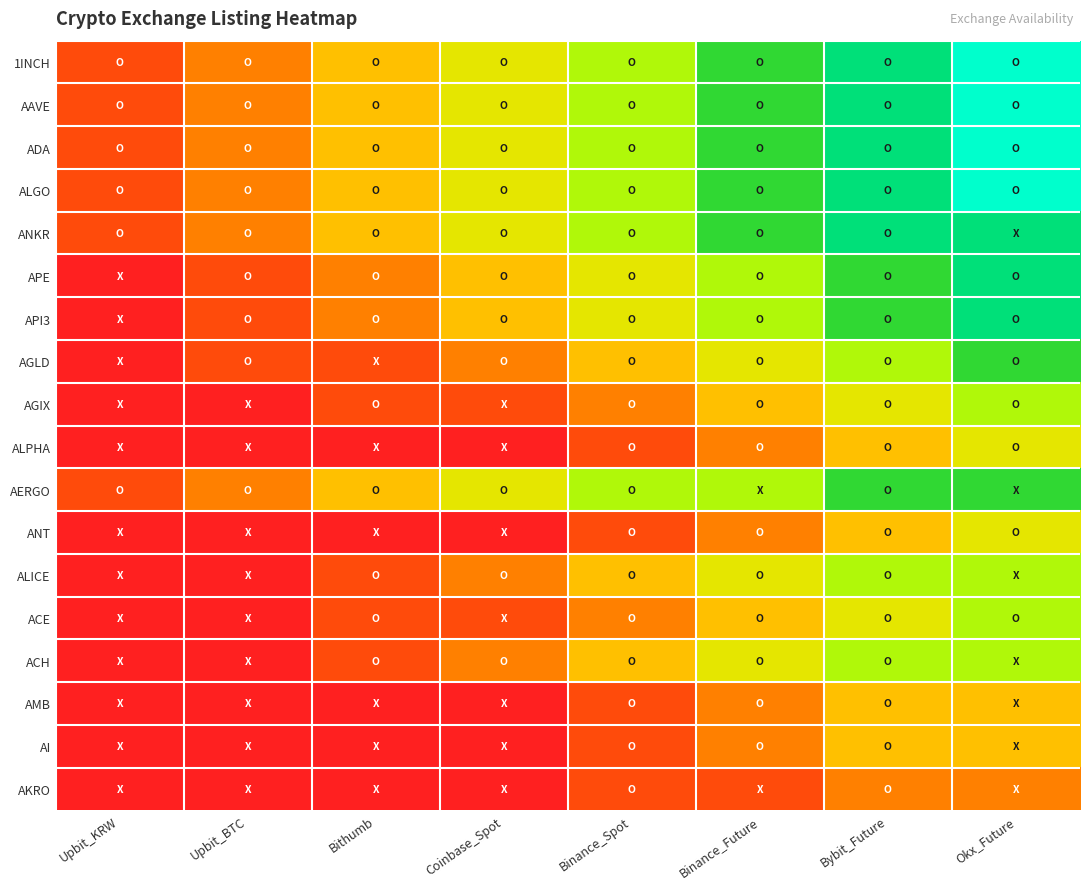

Reading left to right, transcribe all the data shown in this chart.

1INCH: Upbit_KRW=0.1	Upbit_BTC=0.2	Bithumb=0.4	Coinbase_Spot=0.5	Binance_Spot=0.6	Binance_Future=0.8	Bybit_Future=0.9	Okx_Future=1.0
AAVE: Upbit_KRW=0.1	Upbit_BTC=0.2	Bithumb=0.4	Coinbase_Spot=0.5	Binance_Spot=0.6	Binance_Future=0.8	Bybit_Future=0.9	Okx_Future=1.0
ADA: Upbit_KRW=0.1	Upbit_BTC=0.2	Bithumb=0.4	Coinbase_Spot=0.5	Binance_Spot=0.6	Binance_Future=0.8	Bybit_Future=0.9	Okx_Future=1.0
ALGO: Upbit_KRW=0.1	Upbit_BTC=0.2	Bithumb=0.4	Coinbase_Spot=0.5	Binance_Spot=0.6	Binance_Future=0.8	Bybit_Future=0.9	Okx_Future=1.0
ANKR: Upbit_KRW=0.1	Upbit_BTC=0.2	Bithumb=0.4	Coinbase_Spot=0.5	Binance_Spot=0.6	Binance_Future=0.8	Bybit_Future=0.9	Okx_Future=0.9
APE: Upbit_KRW=0.0	Upbit_BTC=0.1	Bithumb=0.2	Coinbase_Spot=0.4	Binance_Spot=0.5	Binance_Future=0.6	Bybit_Future=0.8	Okx_Future=0.9
API3: Upbit_KRW=0.0	Upbit_BTC=0.1	Bithumb=0.2	Coinbase_Spot=0.4	Binance_Spot=0.5	Binance_Future=0.6	Bybit_Future=0.8	Okx_Future=0.9
AGLD: Upbit_KRW=0.0	Upbit_BTC=0.1	Bithumb=0.1	Coinbase_Spot=0.2	Binance_Spot=0.4	Binance_Future=0.5	Bybit_Future=0.6	Okx_Future=0.8
AGIX: Upbit_KRW=0.0	Upbit_BTC=0.0	Bithumb=0.1	Coinbase_Spot=0.1	Binance_Spot=0.2	Binance_Future=0.4	Bybit_Future=0.5	Okx_Future=0.6
ALPHA: Upbit_KRW=0.0	Upbit_BTC=0.0	Bithumb=0.0	Coinbase_Spot=0.0	Binance_Spot=0.1	Binance_Future=0.2	Bybit_Future=0.4	Okx_Future=0.5
AERGO: Upbit_KRW=0.1	Upbit_BTC=0.2	Bithumb=0.4	Coinbase_Spot=0.5	Binance_Spot=0.6	Binance_Future=0.6	Bybit_Future=0.8	Okx_Future=0.8
ANT: Upbit_KRW=0.0	Upbit_BTC=0.0	Bithumb=0.0	Coinbase_Spot=0.0	Binance_Spot=0.1	Binance_Future=0.2	Bybit_Future=0.4	Okx_Future=0.5
ALICE: Upbit_KRW=0.0	Upbit_BTC=0.0	Bithumb=0.1	Coinbase_Spot=0.2	Binance_Spot=0.4	Binance_Future=0.5	Bybit_Future=0.6	Okx_Future=0.6
ACE: Upbit_KRW=0.0	Upbit_BTC=0.0	Bithumb=0.1	Coinbase_Spot=0.1	Binance_Spot=0.2	Binance_Future=0.4	Bybit_Future=0.5	Okx_Future=0.6
ACH: Upbit_KRW=0.0	Upbit_BTC=0.0	Bithumb=0.1	Coinbase_Spot=0.2	Binance_Spot=0.4	Binance_Future=0.5	Bybit_Future=0.6	Okx_Future=0.6
AMB: Upbit_KRW=0.0	Upbit_BTC=0.0	Bithumb=0.0	Coinbase_Spot=0.0	Binance_Spot=0.1	Binance_Future=0.2	Bybit_Future=0.4	Okx_Future=0.4
AI: Upbit_KRW=0.0	Upbit_BTC=0.0	Bithumb=0.0	Coinbase_Spot=0.0	Binance_Spot=0.1	Binance_Future=0.2	Bybit_Future=0.4	Okx_Future=0.4
AKRO: Upbit_KRW=0.0	Upbit_BTC=0.0	Bithumb=0.0	Coinbase_Spot=0.0	Binance_Spot=0.1	Binance_Future=0.1	Bybit_Future=0.2	Okx_Future=0.2